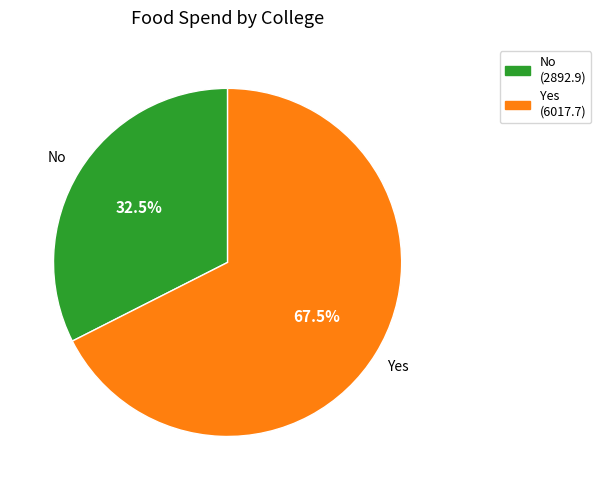

Combined, do No and Yes account for over 50%?

Yes